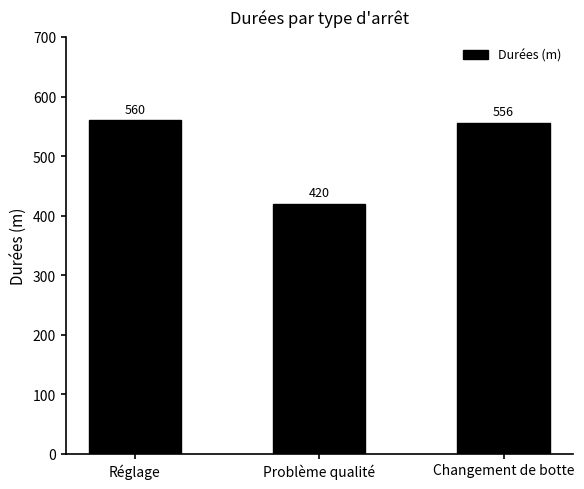

Where does the data first go above 556?

Réglage